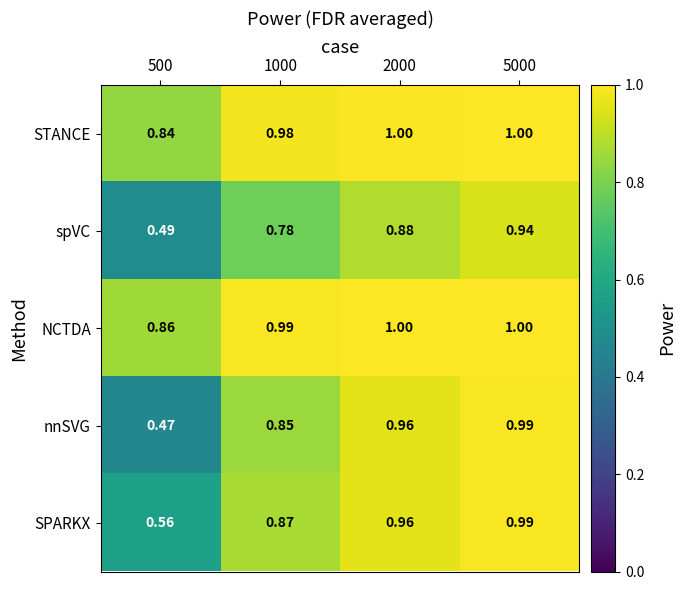

Which series has the largest range (max minus min)?

nnSVG